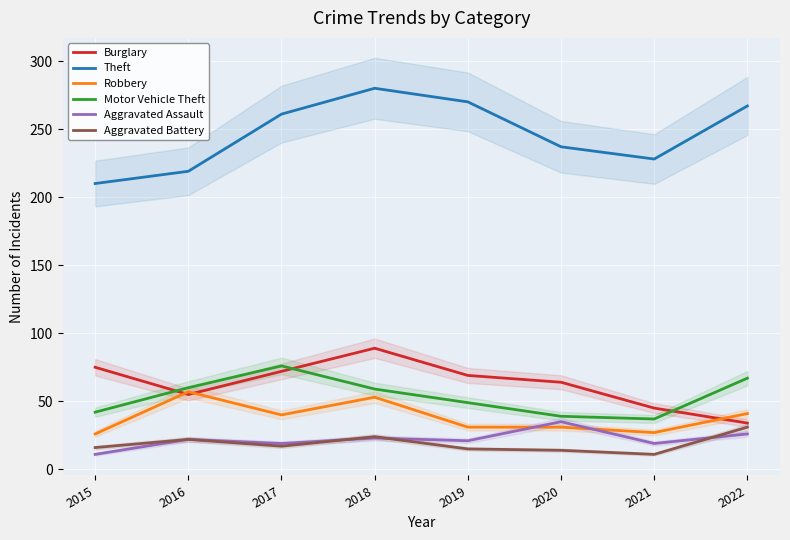

Rank the categories by Theft value from lowest to highest.

2015, 2016, 2021, 2020, 2017, 2022, 2019, 2018